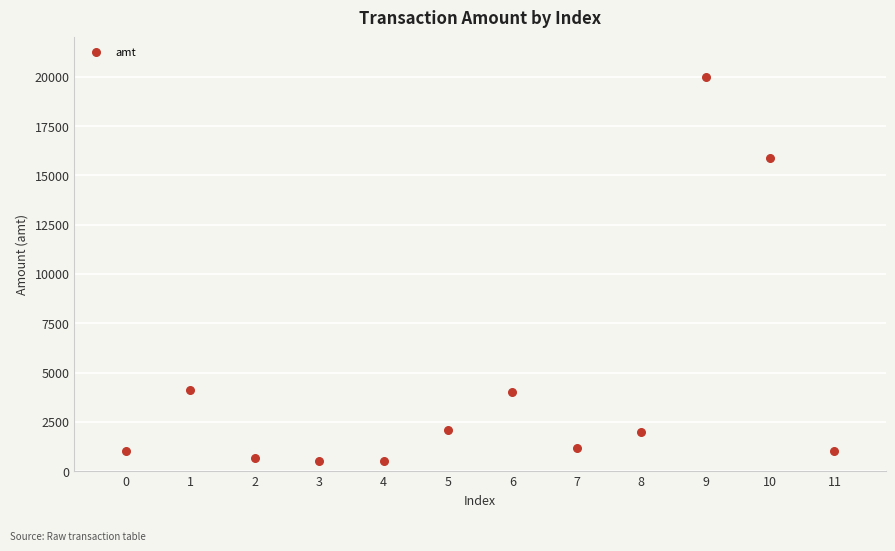

What Y value in the scatter plot is closest to 10247?

15879.0